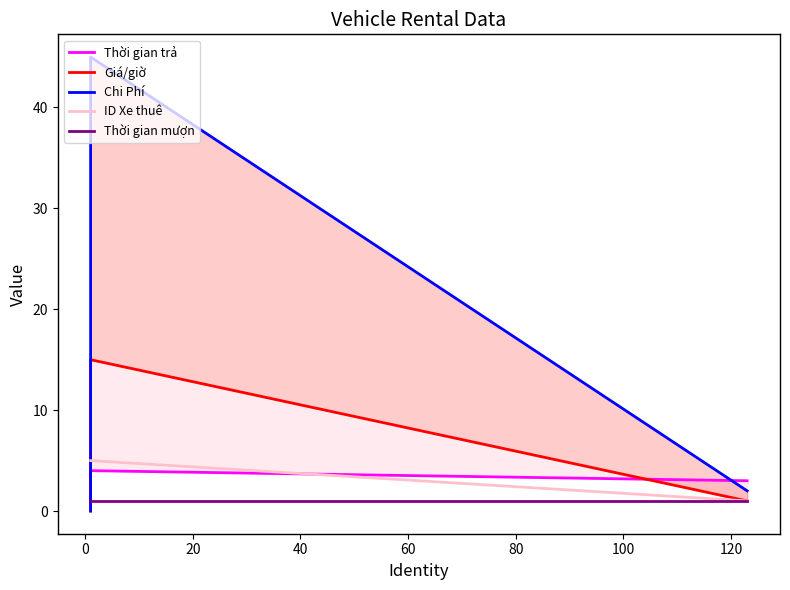

The Thời gian trả series shows 2 at 0. True or false?

False